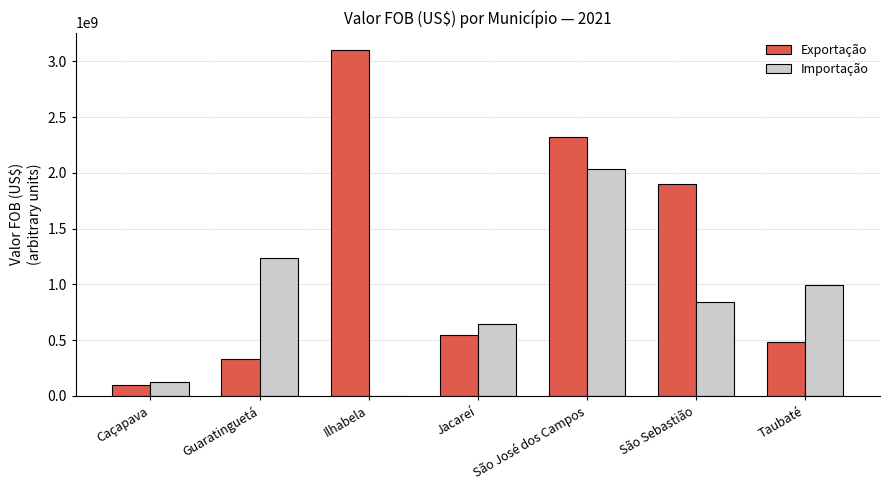

Which category has the highest value in the Importação series?

São José dos Campos